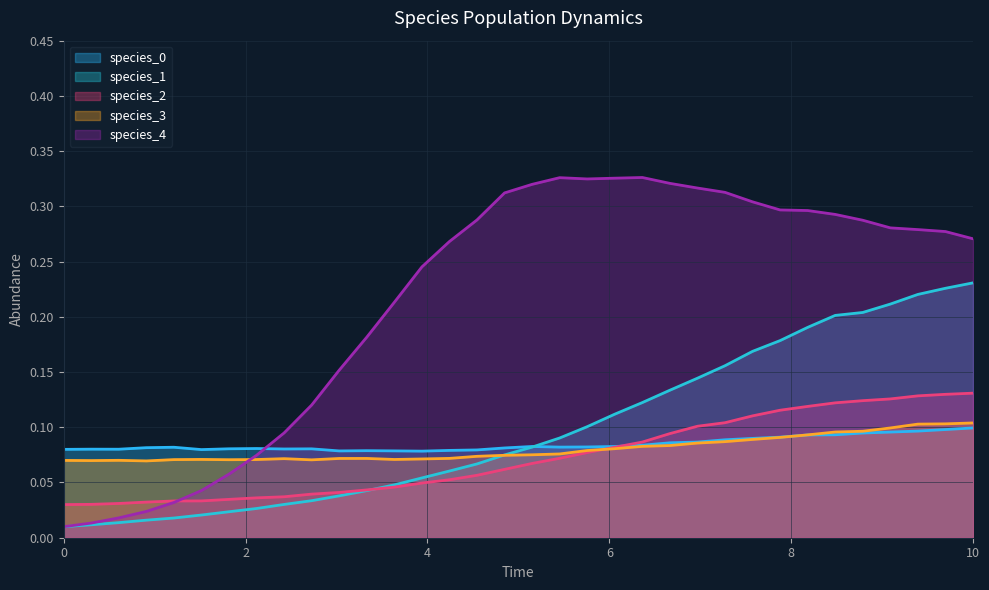

List the series in order of their peak value, highest first.

species_4, species_1, species_2, species_3, species_0